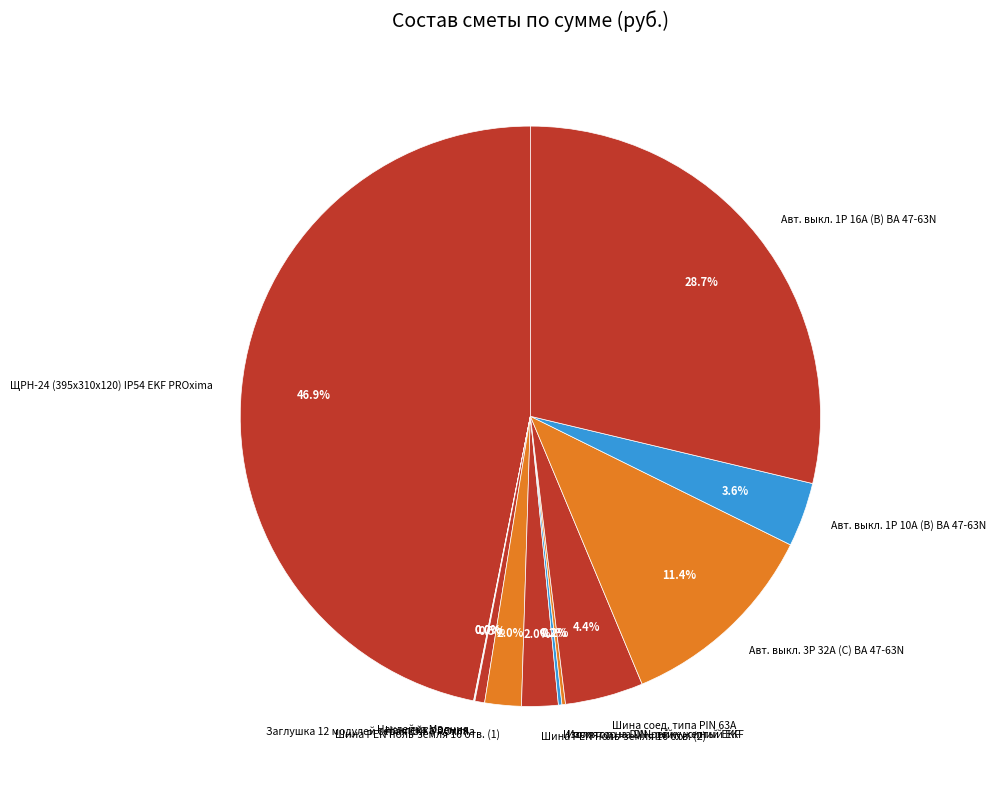

Combined, do Авт. выкл. 1P 16А (B) ВА 47-63N and Авт. выкл. 1P 10А (B) ВА 47-63N account for over 50%?

No